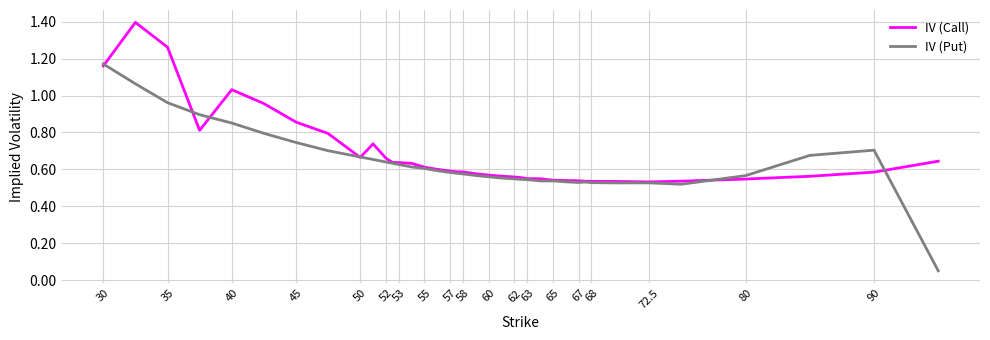

List the series in order of their peak value, lowest first.

IV (Put), IV (Call)